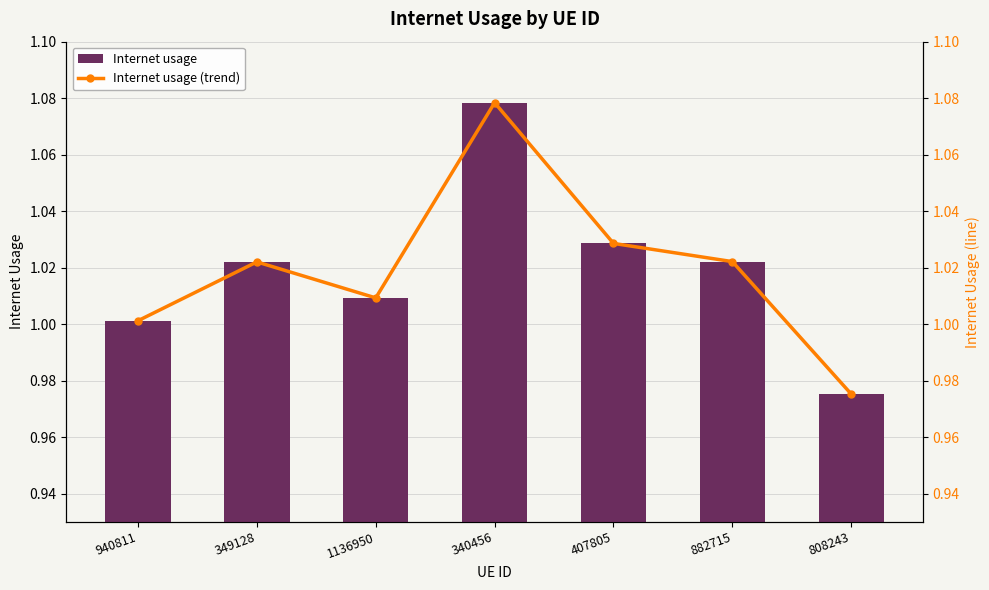

Which series has the largest total across all categories?

Internet usage